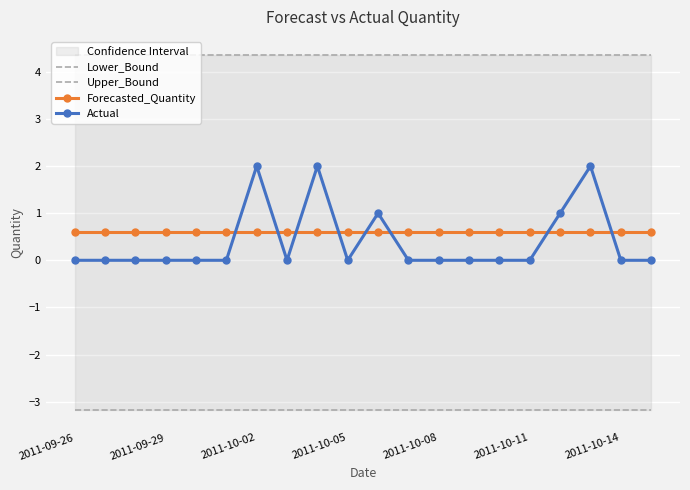

At 13, list the series in order from smallest to largest.

Lower_Bound, Actual, Forecasted_Quantity, Upper_Bound